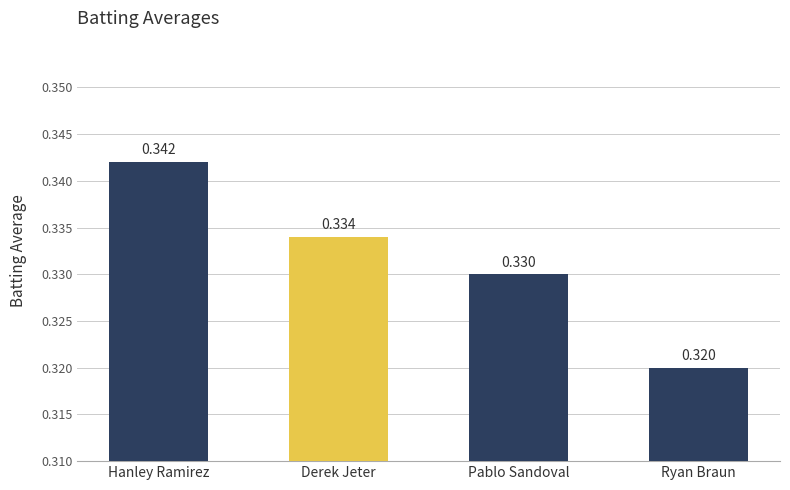

The chart shows a value of 0.2 at Derek Jeter. True or false?

False